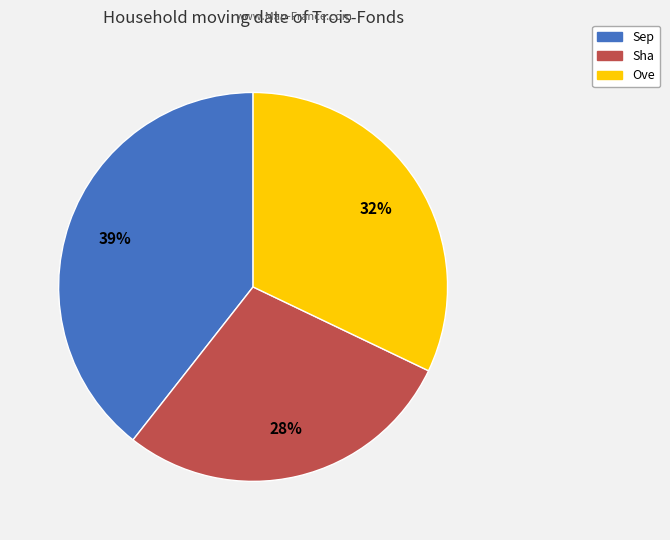

What percentage is the Sep slice, to the nearest percent?

39%